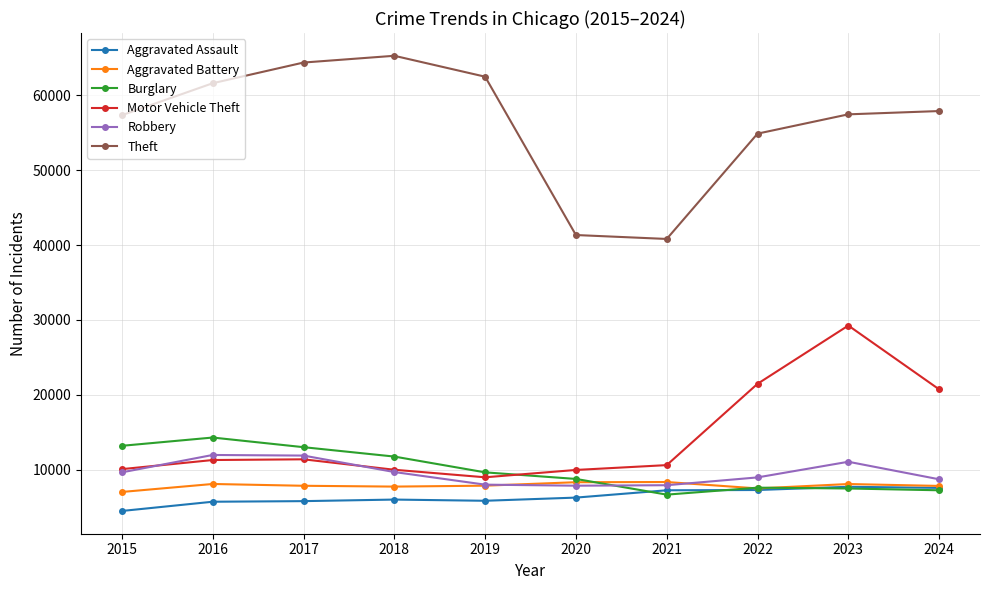

True or false: Motor Vehicle Theft and Theft cross at least once.

False